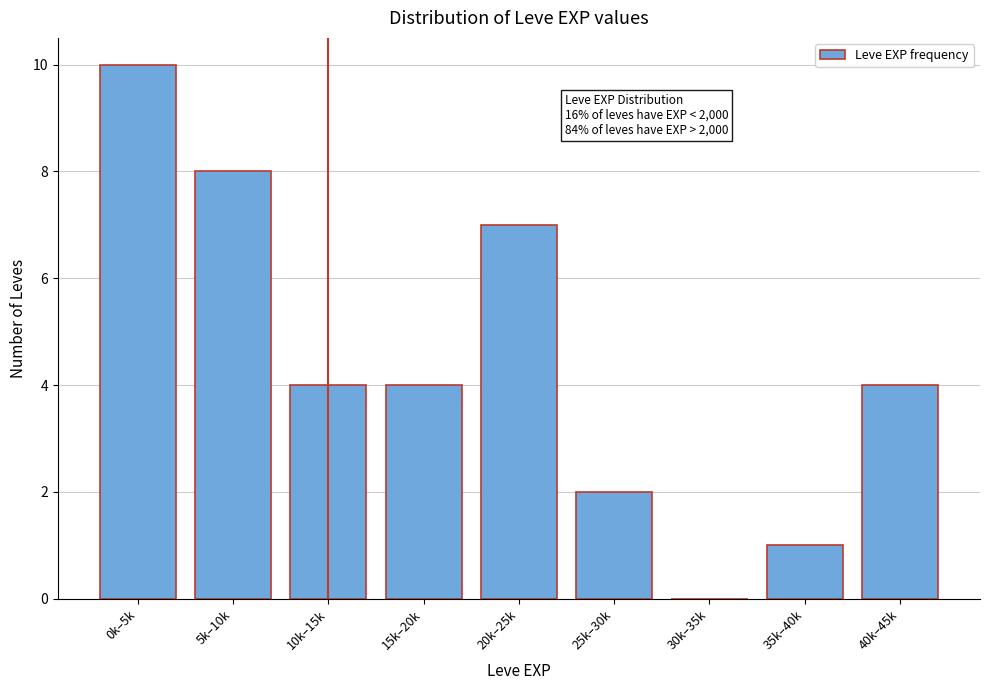

Reading left to right, transcribe all the data shown in this chart.

0k–5k=10	5k–10k=8	10k–15k=4	15k–20k=4	20k–25k=7	25k–30k=2	30k–35k=0	35k–40k=1	40k–45k=4